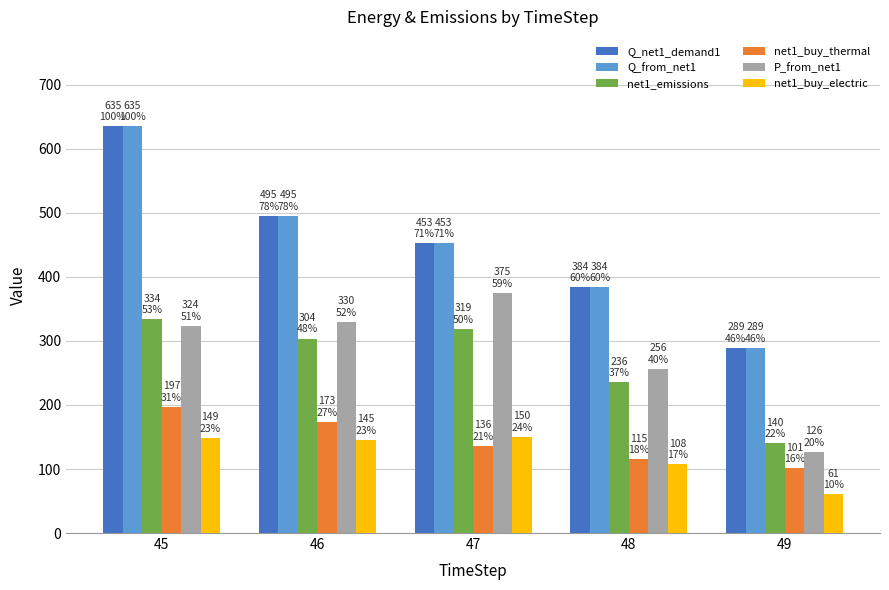

What are all the series names shown in the legend?

Q_net1_demand1, Q_from_net1, net1_emissions, net1_buy_thermal, P_from_net1, net1_buy_electric